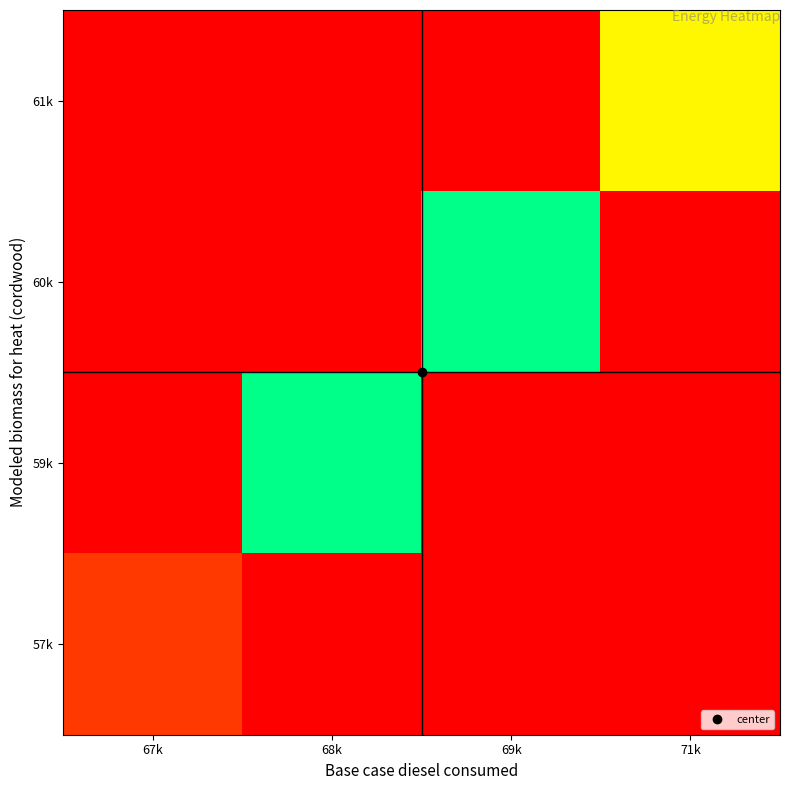

How many categories are shown in the chart?

4